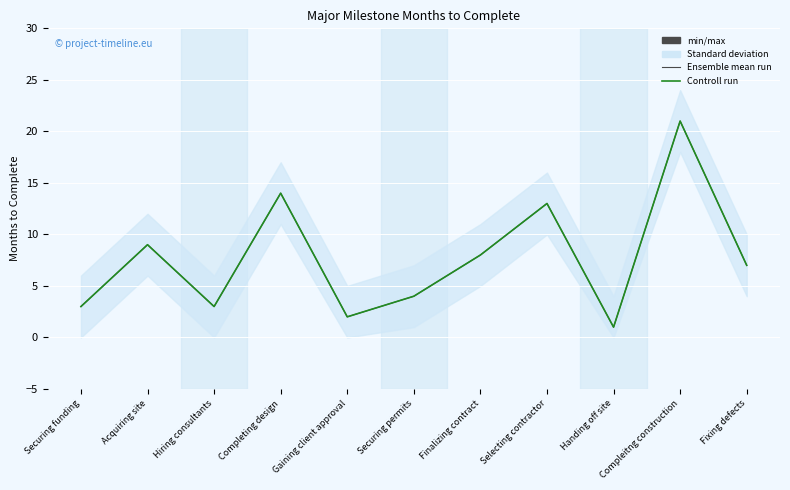

What is the sum of all Ensemble mean run values?

85